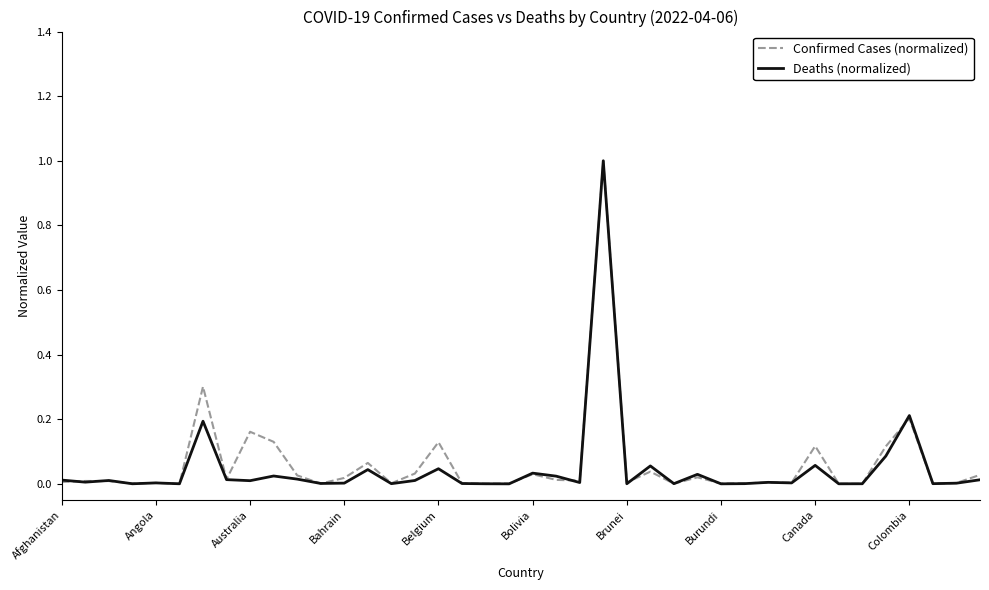

What are all the series names shown in the legend?

Confirmed Cases (normalized), Deaths (normalized)